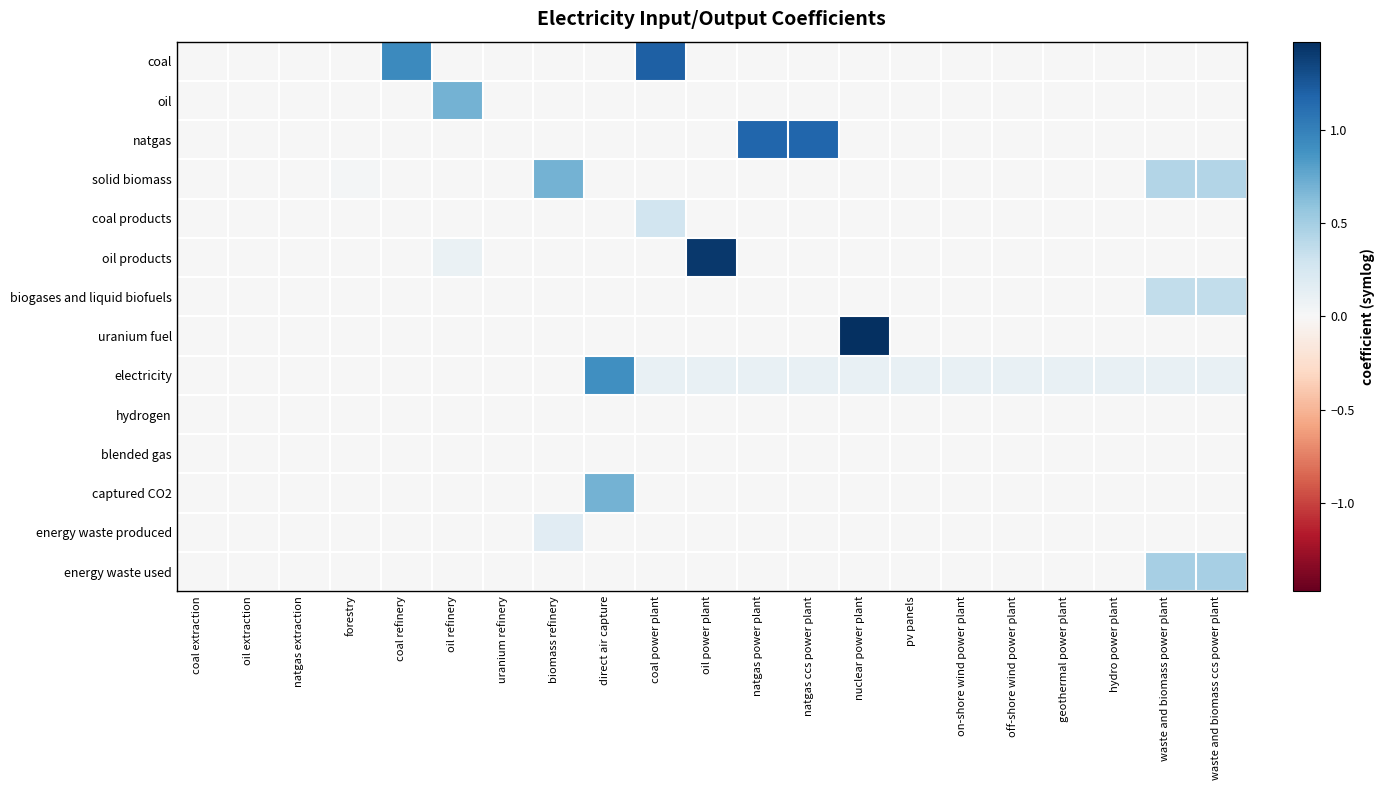

List the series in order of their peak value, highest first.

uranium fuel, oil products, coal, natgas, electricity, oil, solid biomass, captured CO2, energy waste used, biogases and liquid biofuels, coal products, energy waste produced, hydrogen, blended gas